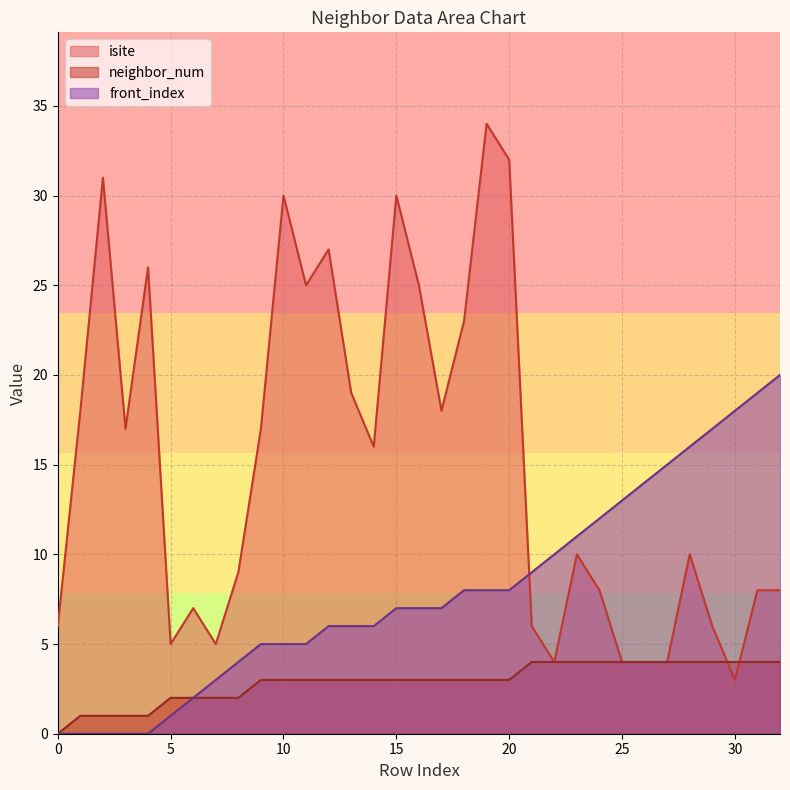

What is the maximum value for neighbor_num?

4